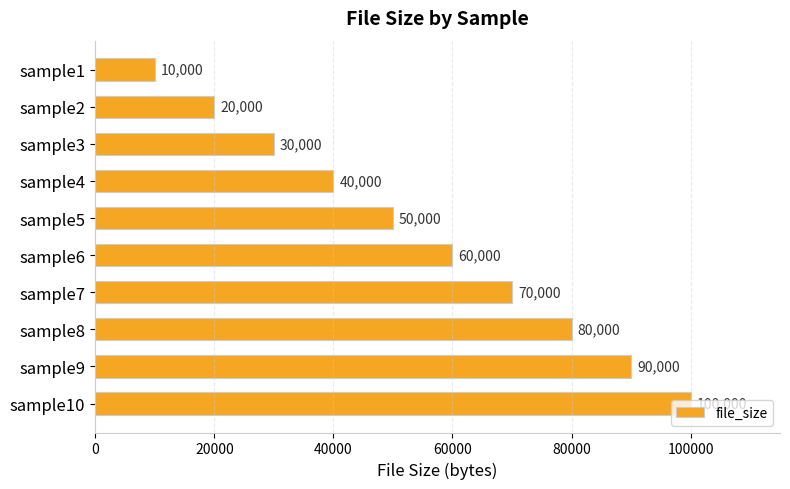

True or false: the data shows 90000 at sample9.

True